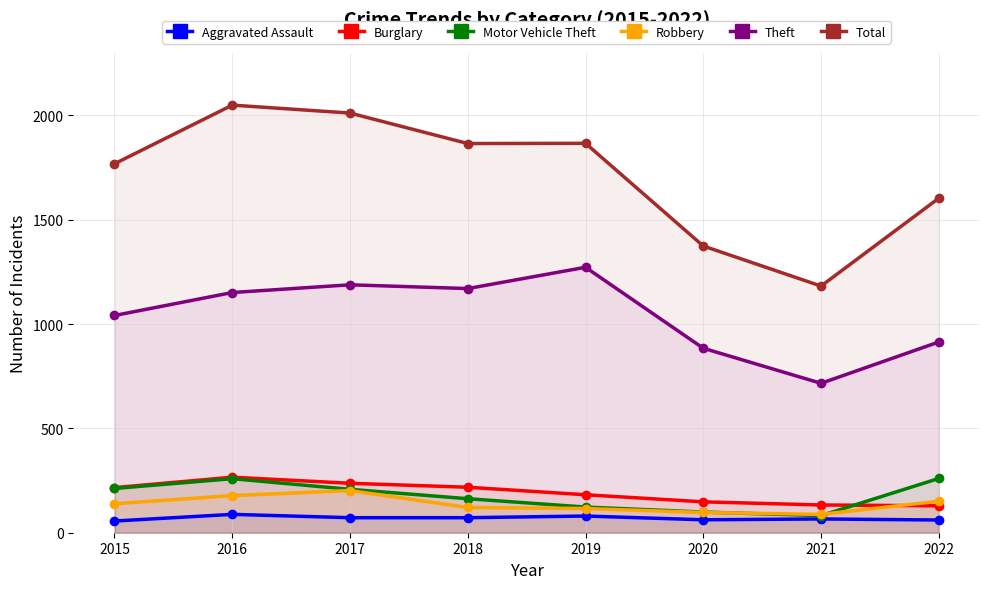

At which label does Burglary first exceed 216?

2016